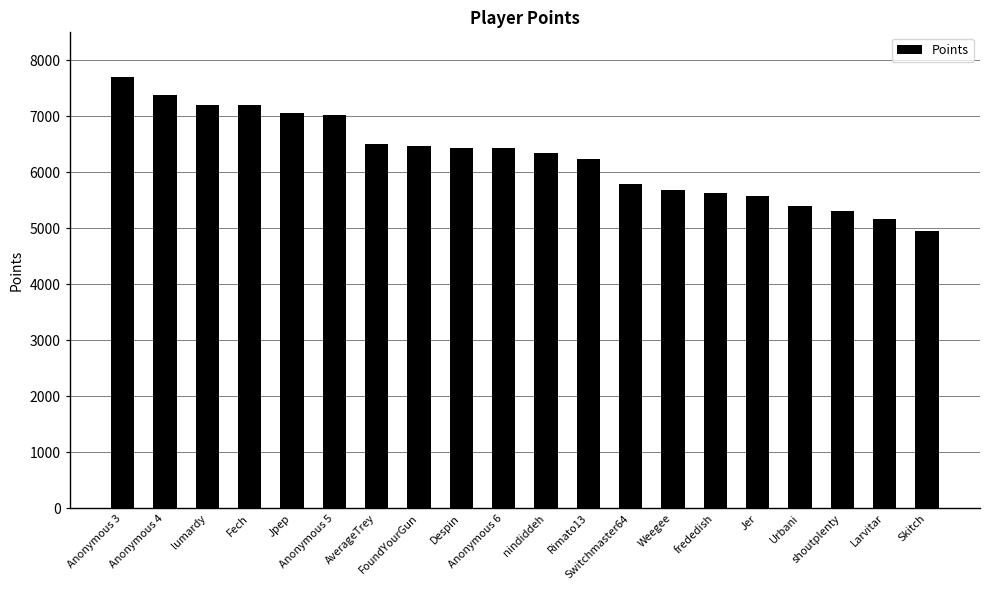

What is the label of the 20th bar from the left?

Skitch